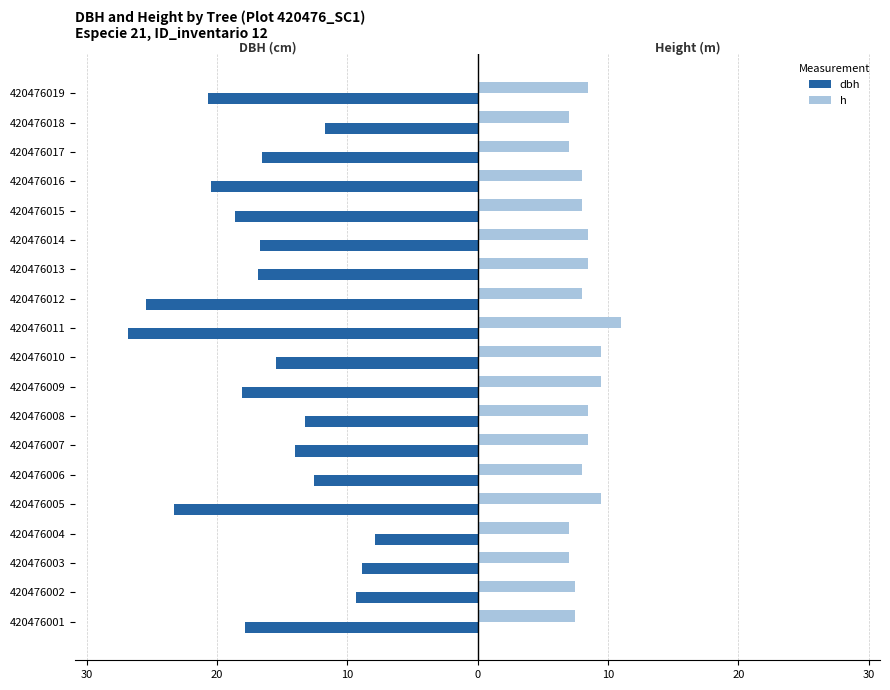

What are all the series names shown in the legend?

dbh, h